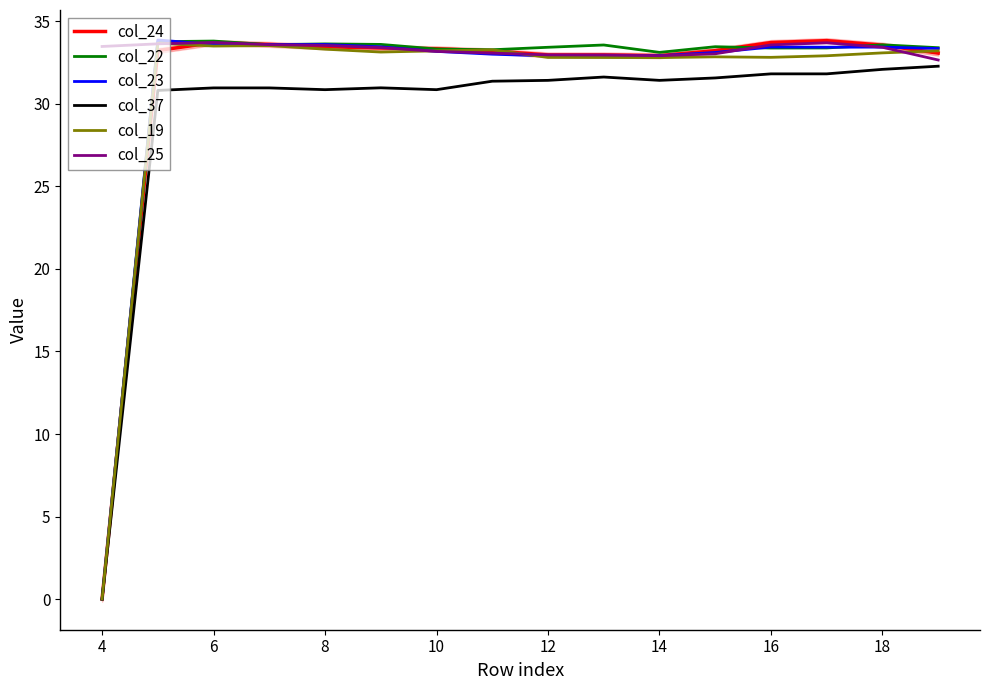

What is the maximum value for col_37?

32.3